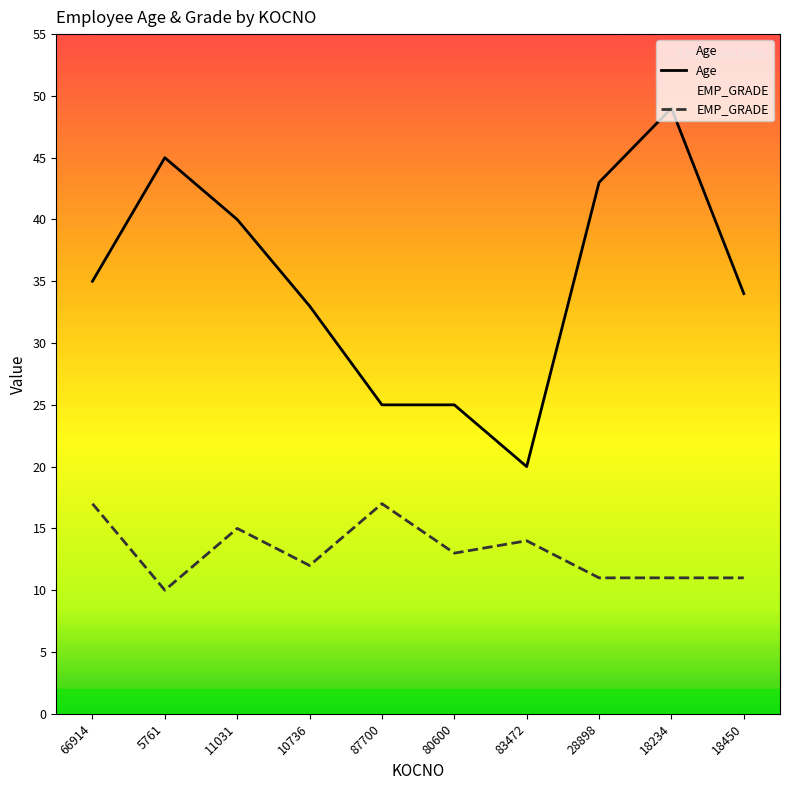

At which label does EMP_GRADE reach its peak?

66914